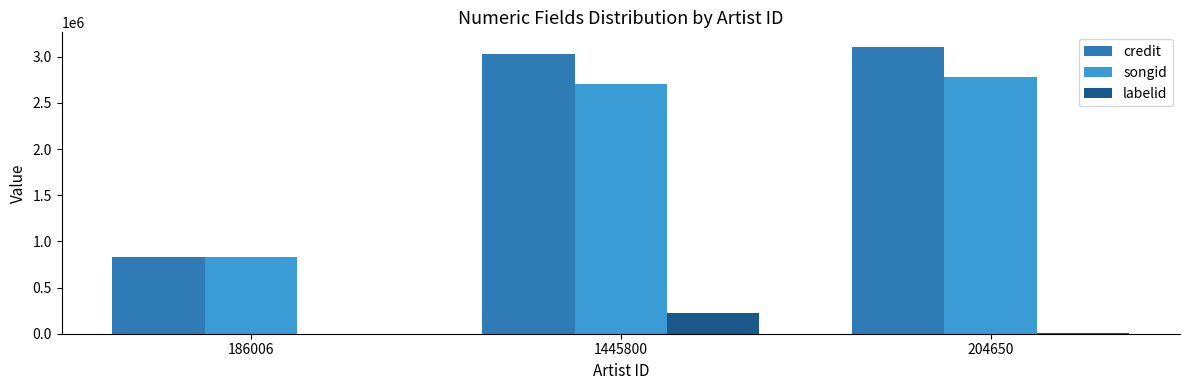

Which series has the largest range (max minus min)?

credit